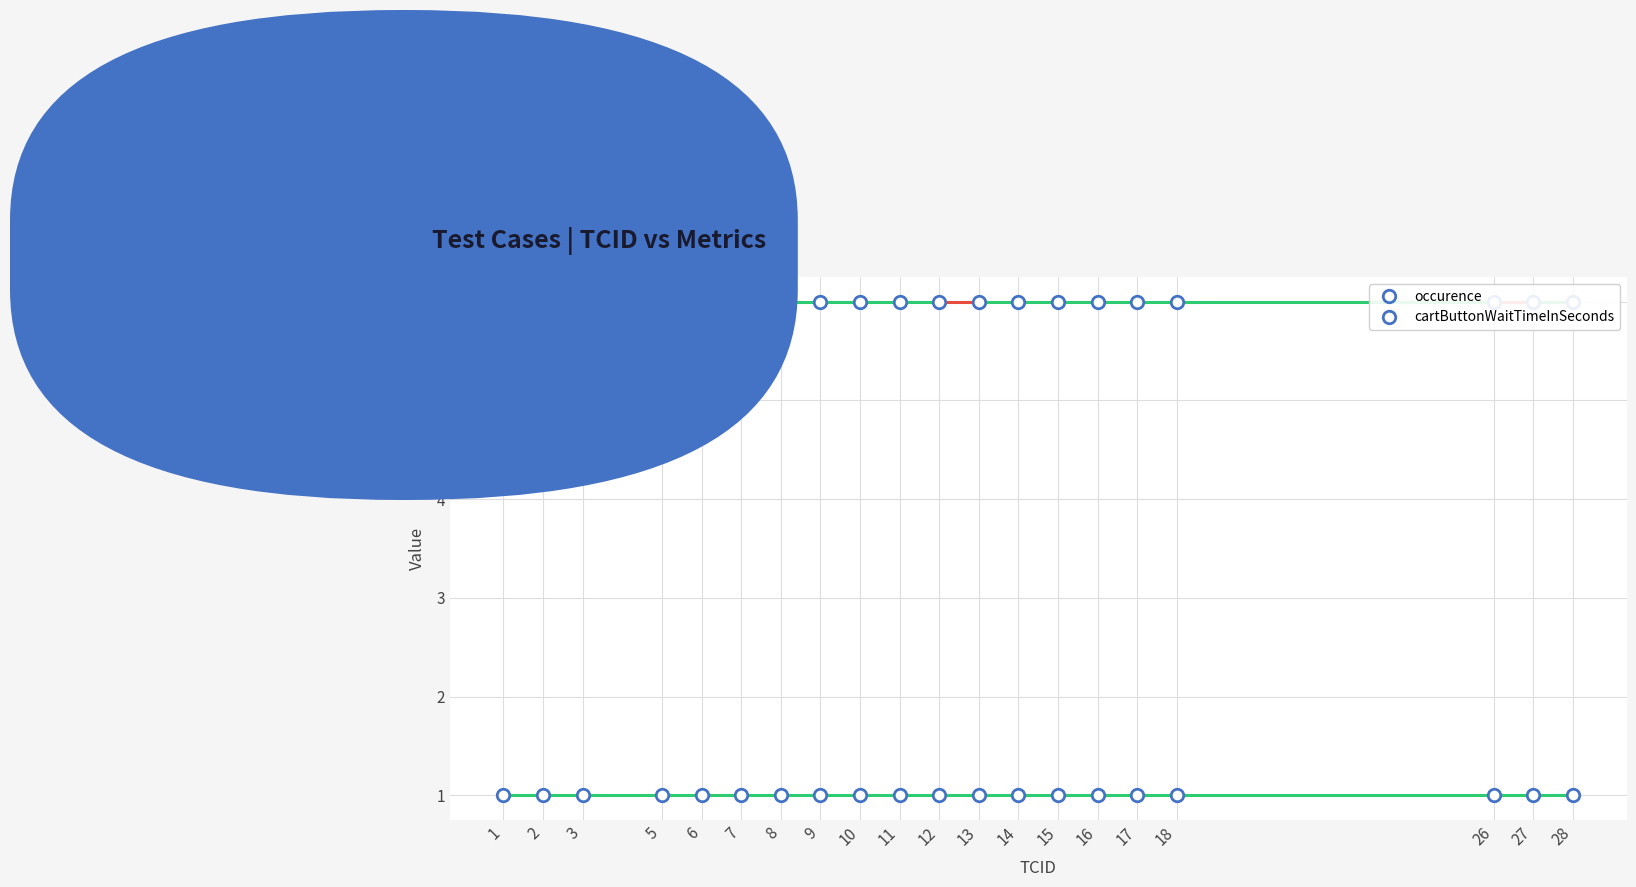

Between 9 and 28, which series saw the biggest shift?

occurence